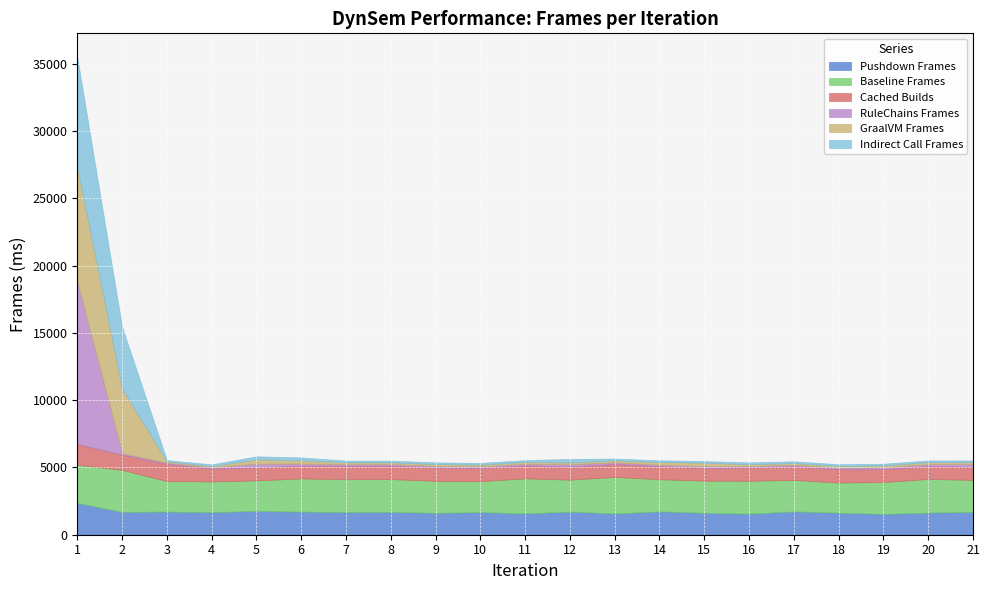

How many lines are shown in the chart?

6